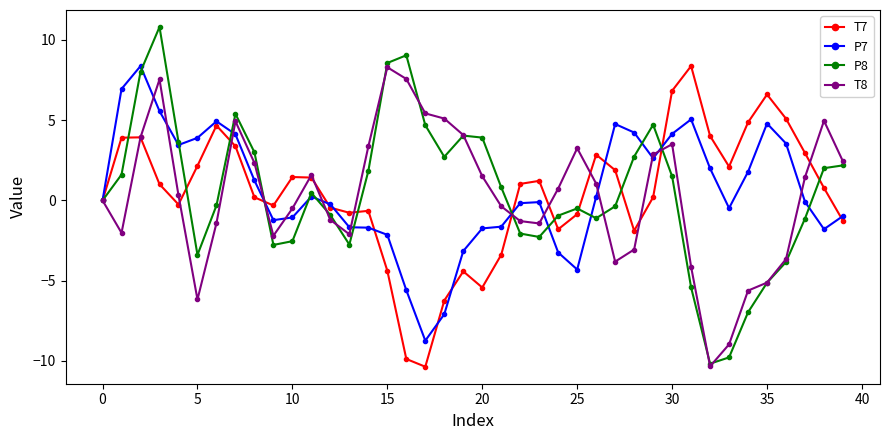

Which series has the widest spread of values?

P8